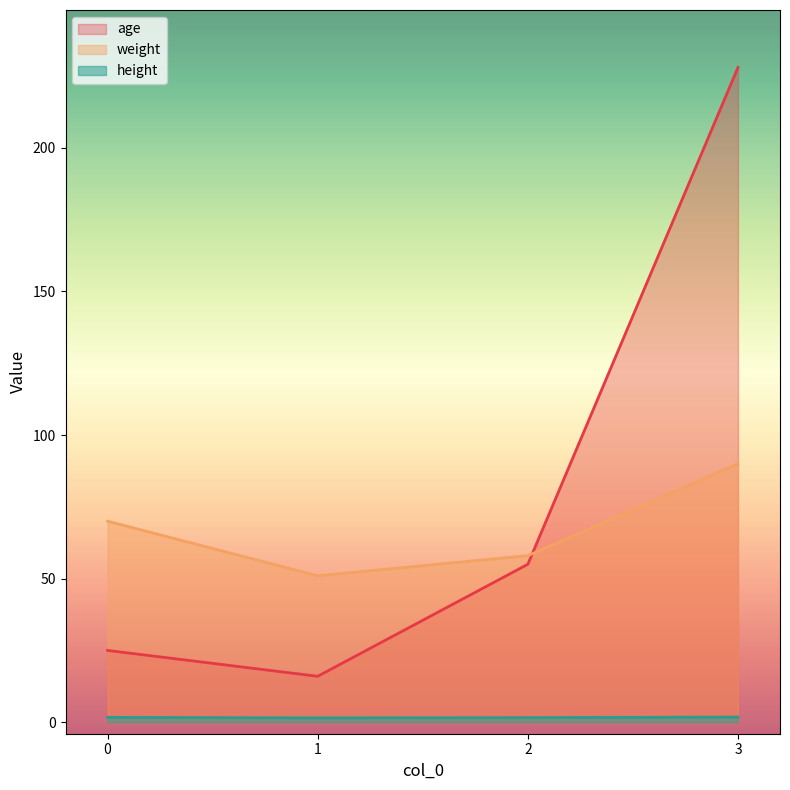

What is the sum of all age values?

324.0